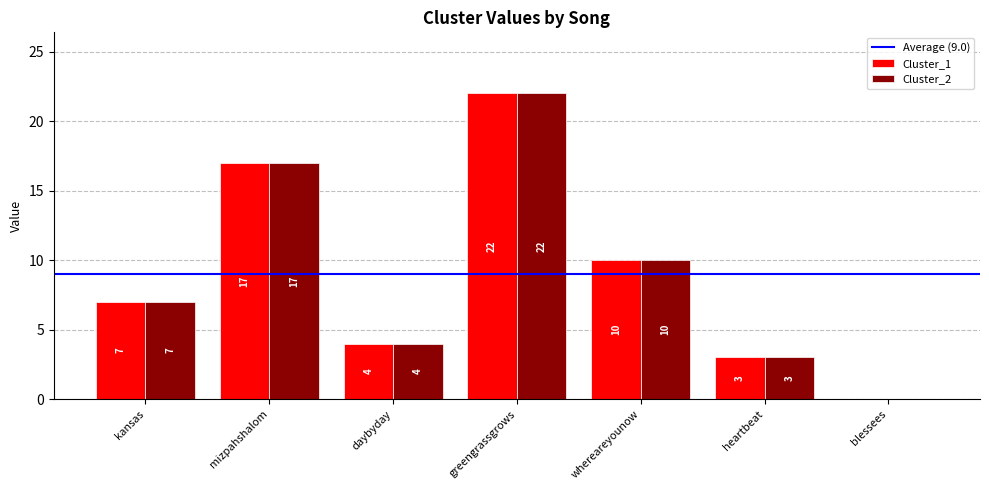

Is the value of Cluster_1 at daybyday greater than the value of Cluster_2 at greengrassgrows?

No